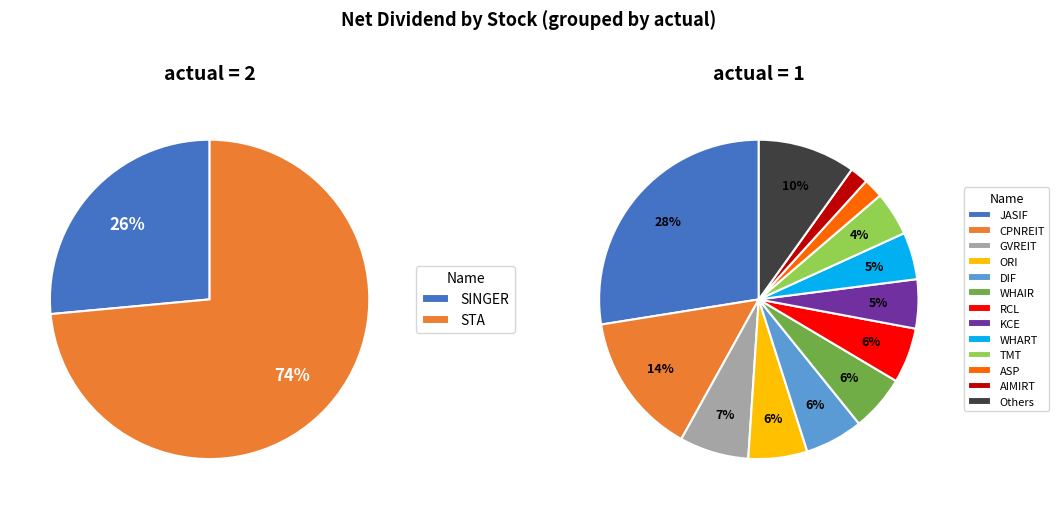

Which slice is the largest?

JASIF